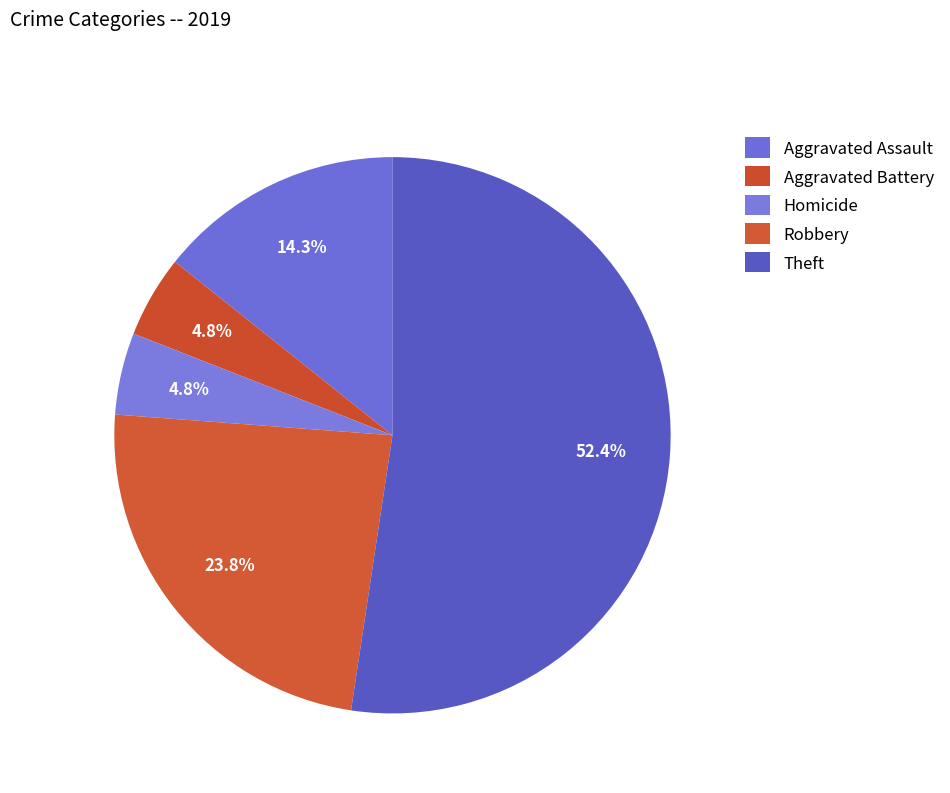

How many segments does this pie chart have?

5